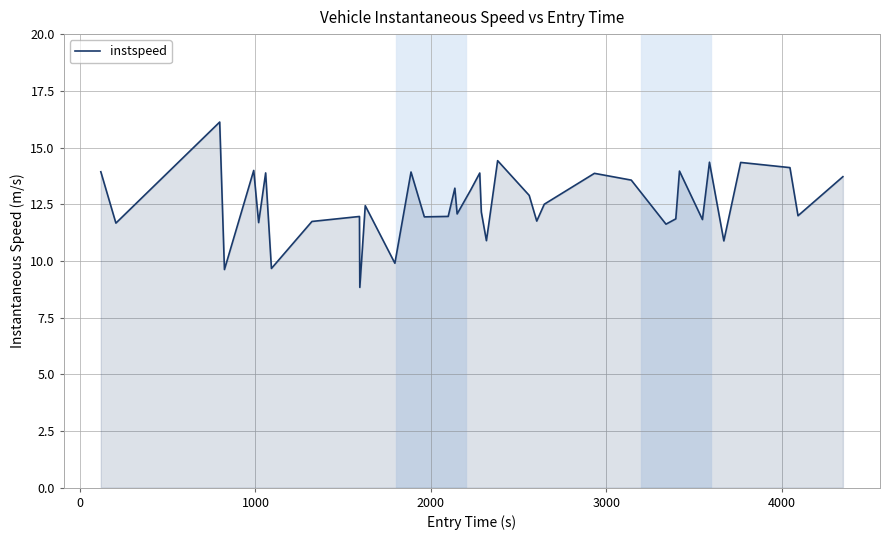

How many interior local peaks (higher than both neighbors) does the data have?

13